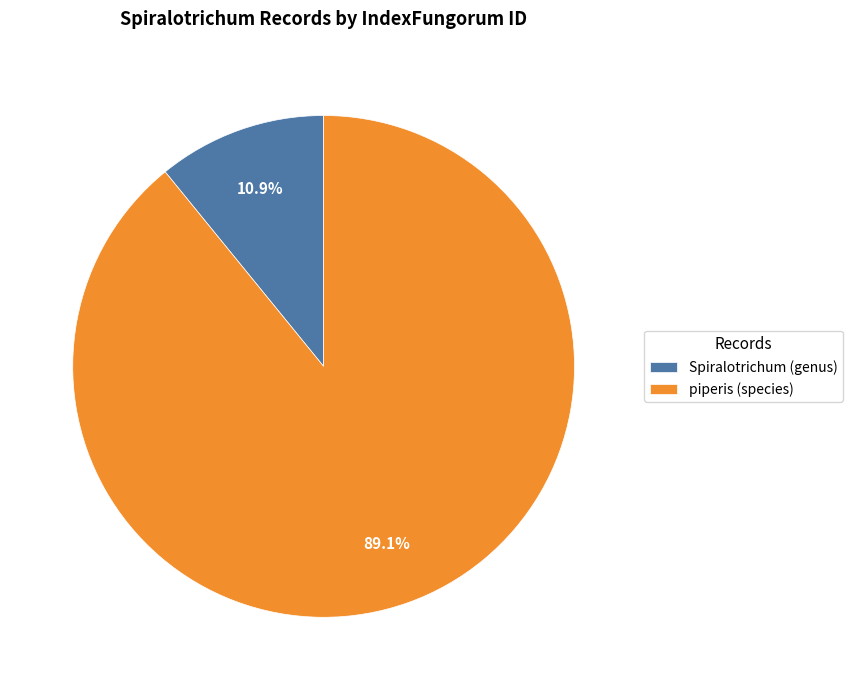

How many slices are in this pie chart?

2